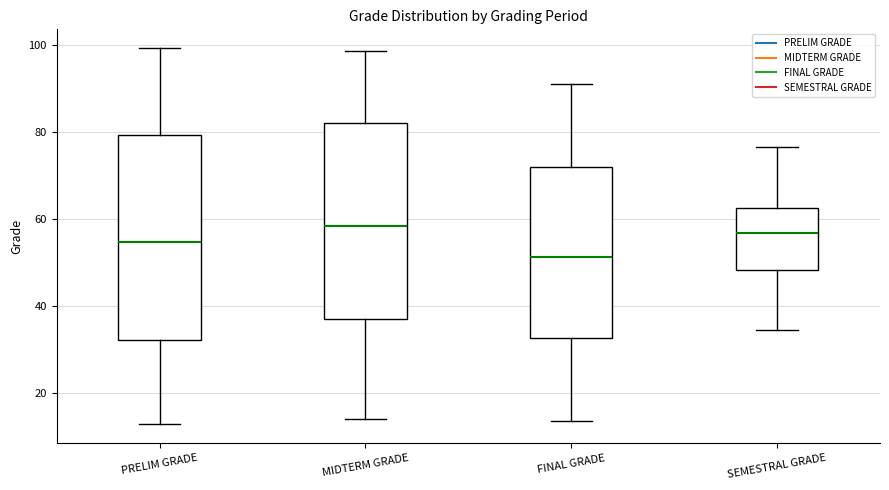

Reading left to right, read every box against the y-axis: the position of its median line, the range the box covers, and the ends of its whiskers. The values are not printed on the chart, so give them approximately, as read against the axis.

PRELIM GRADE: median 54, box 32 to 80, whiskers 12 to 100
MIDTERM GRADE: median 58, box 38 to 82, whiskers 14 to 98
FINAL GRADE: median 52, box 32 to 72, whiskers 14 to 92
SEMESTRAL GRADE: median 56, box 48 to 62, whiskers 34 to 76